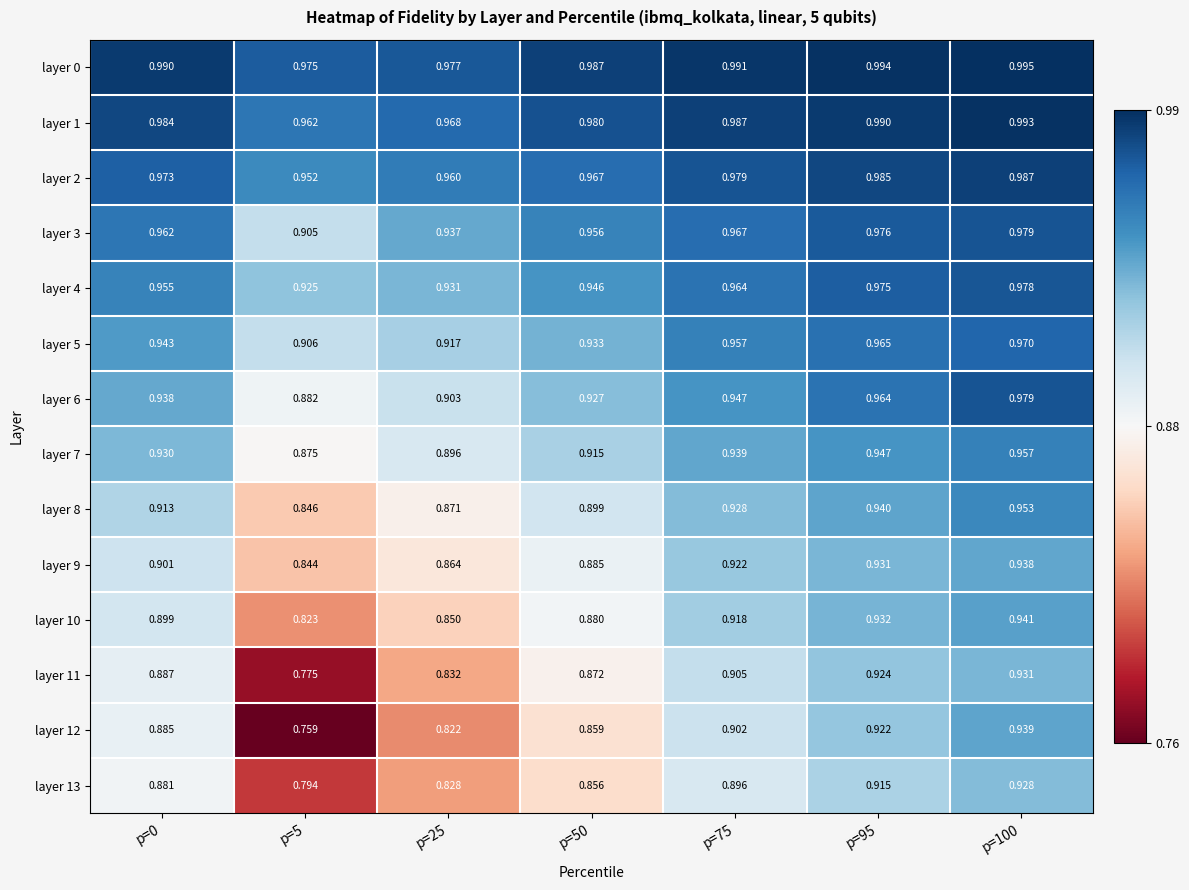

Which series has the largest total across all categories?

layer 0